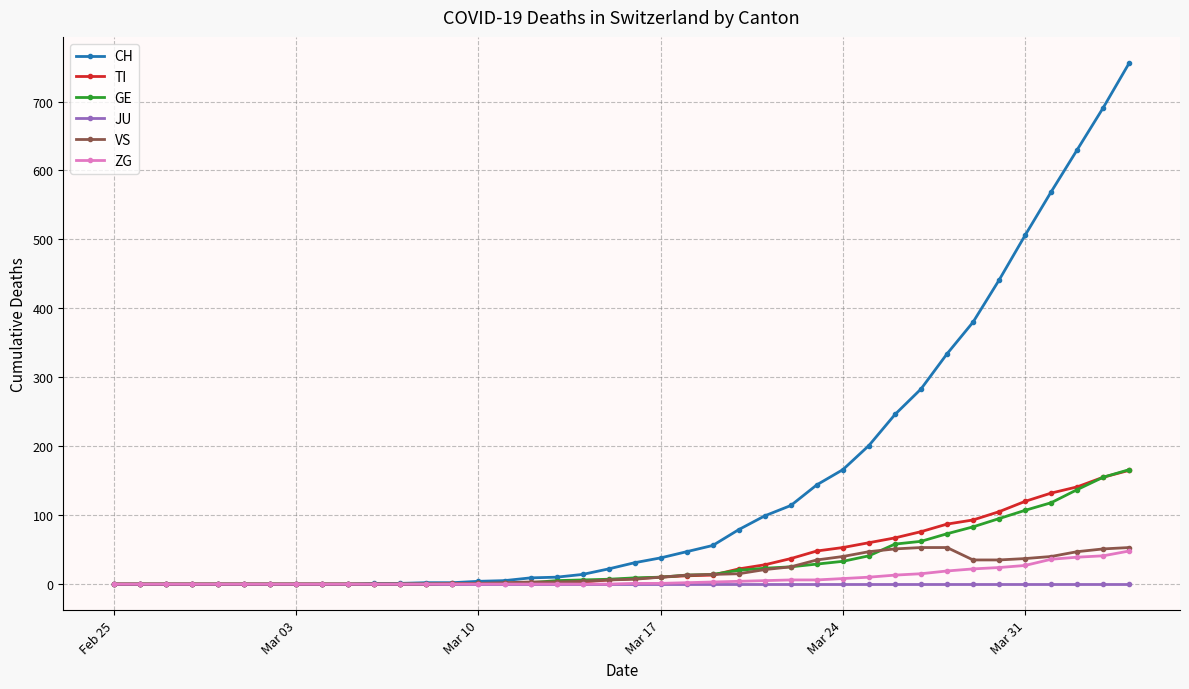

Which series has the largest total across all categories?

CH